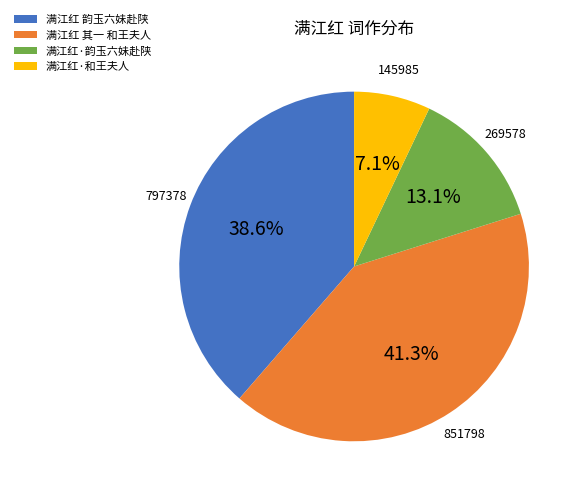

Is there any slice that represents more than half of the pie?

No